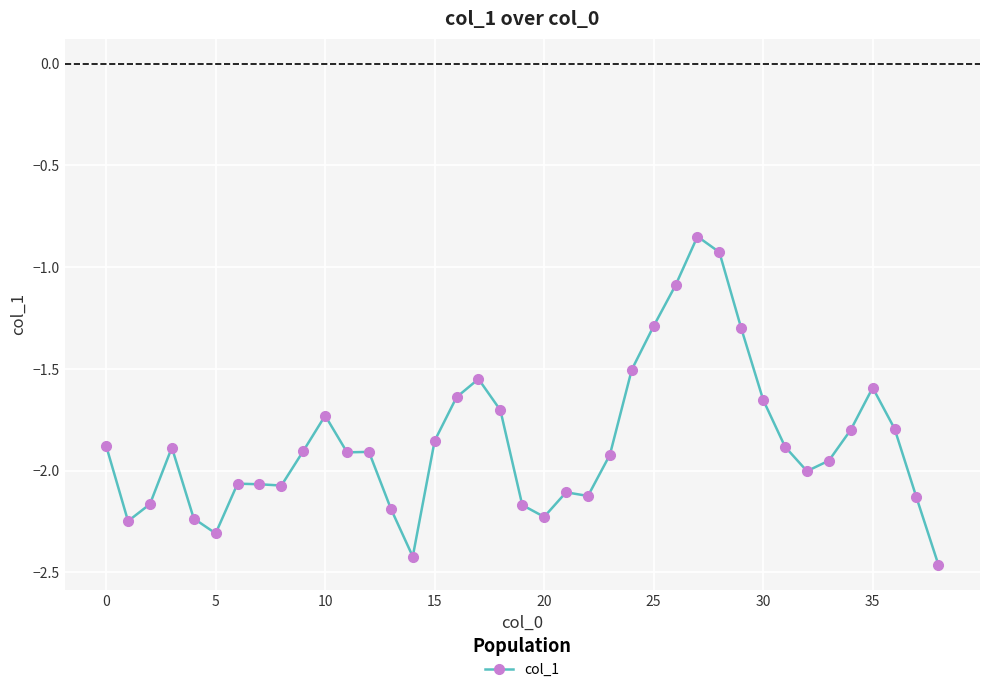

What is the difference between the second highest and second lowest values?

1.5